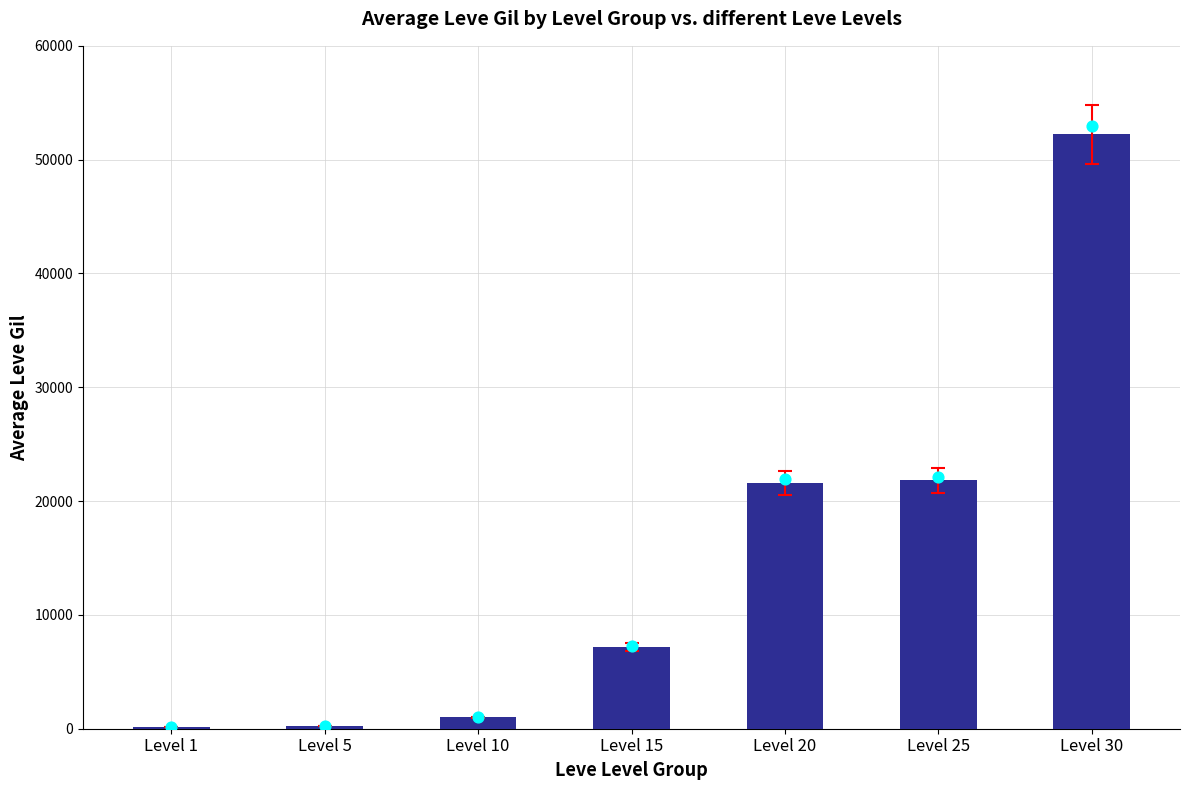

Which series reaches the minimum Y coordinate?

Leve Gil